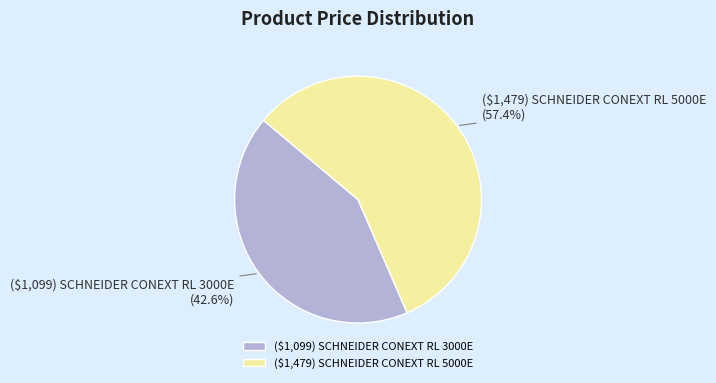

What percentage is the ($1,479) SCHNEIDER CONEXT RL 5000E slice, to the nearest percent?

57%